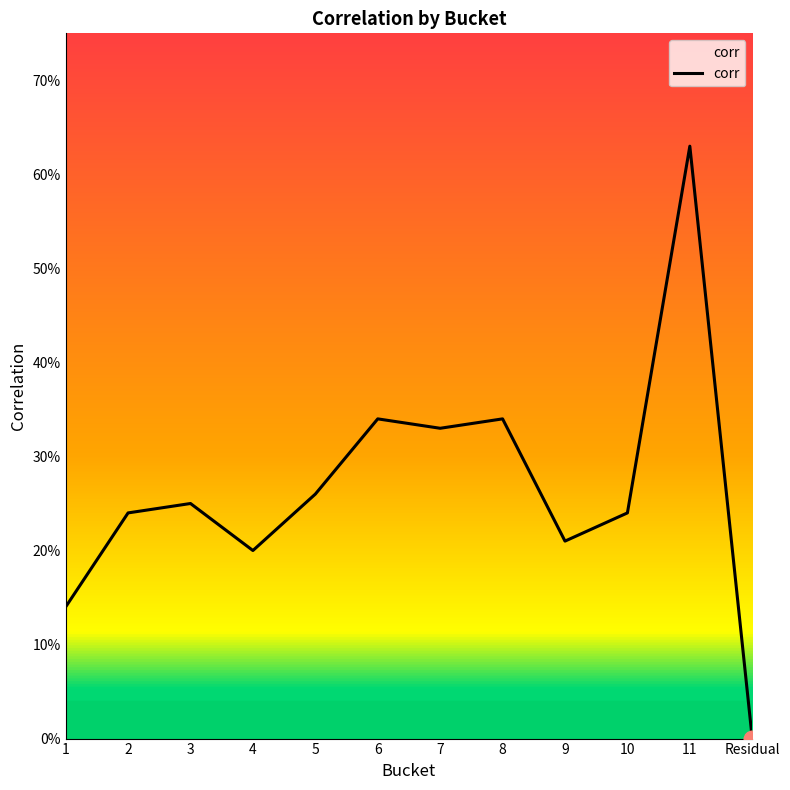

What position from the left is 5?

5